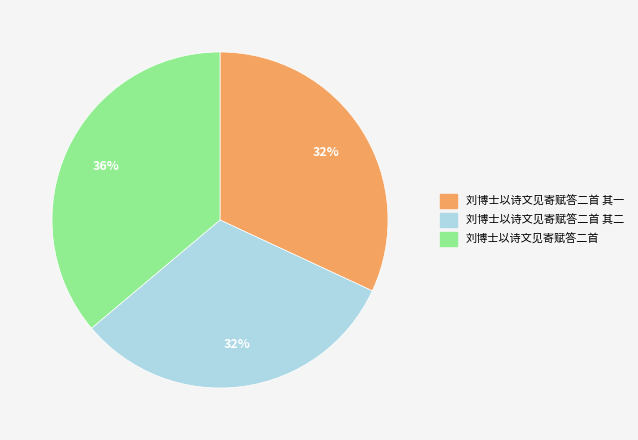

Approximately how many times larger is the value at 刘博士以诗文见寄赋答二首 其一 compared to 刘博士以诗文见寄赋答二首?

0.9